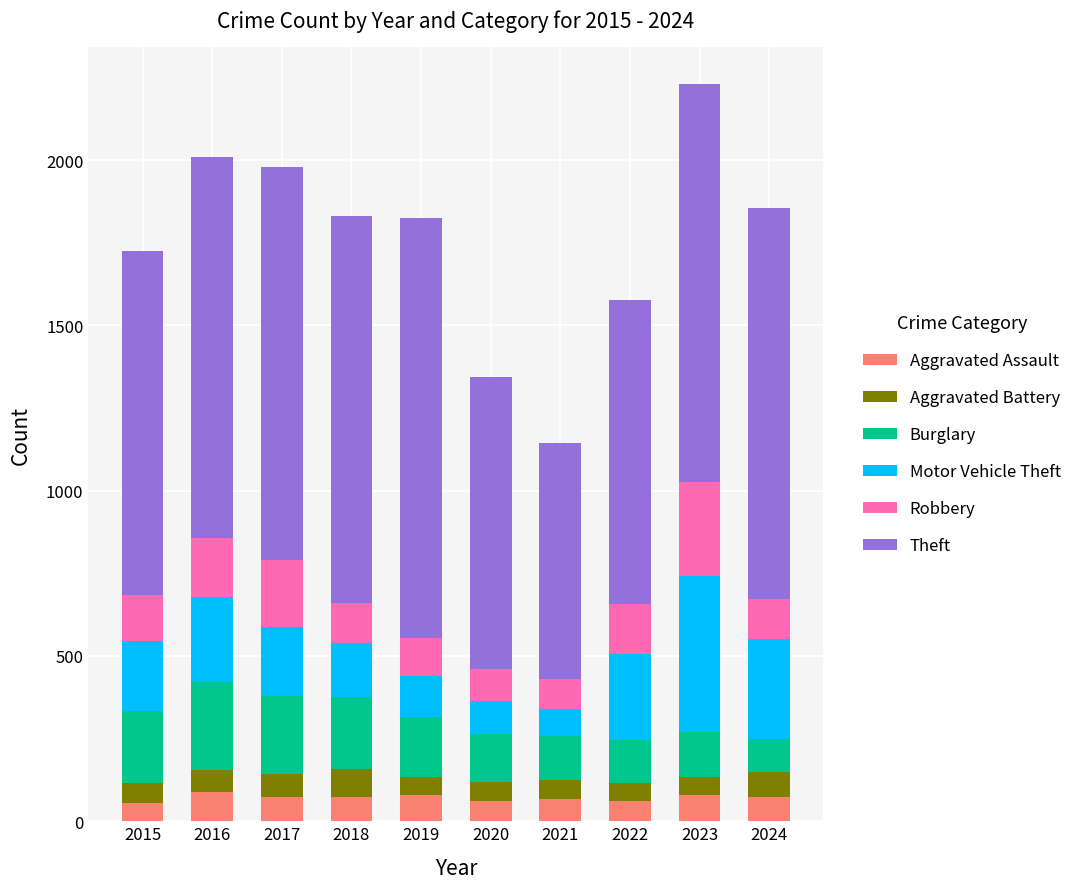

Read the Aggravated Assault value at 2015.

56